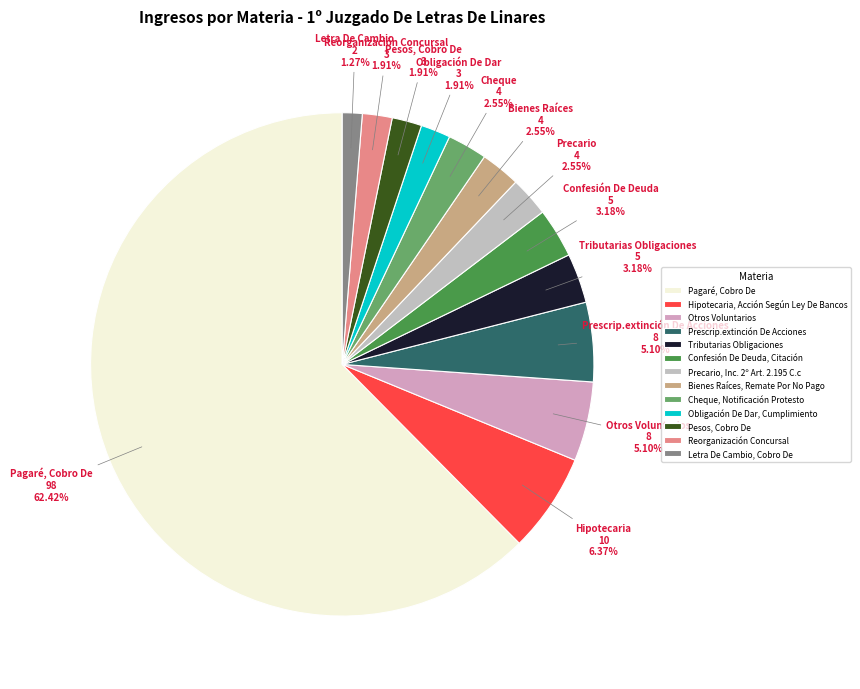

To the nearest percent, what portion does Prescrip.extinción De Acciones represent?

5%